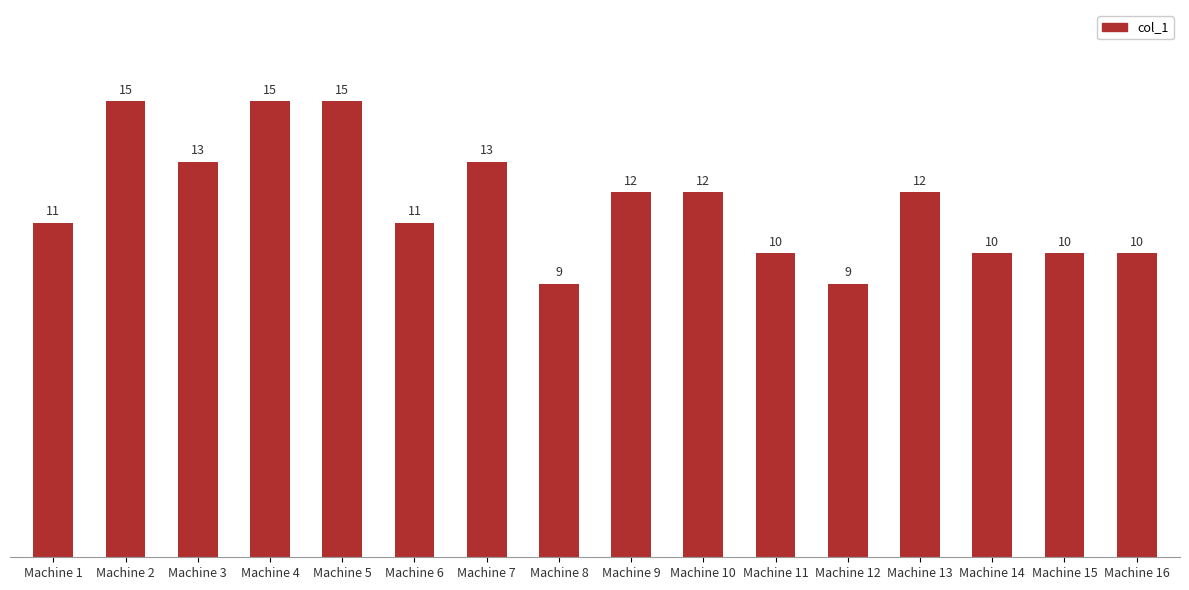

At which label does the data first exceed 12?

Machine 2